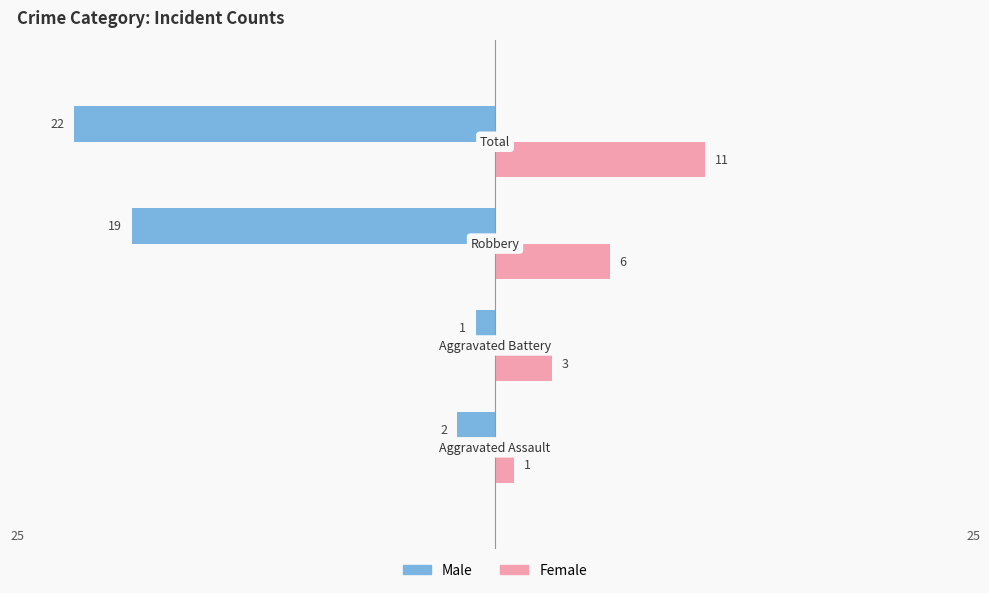

Which series has the largest total across all categories?

Female